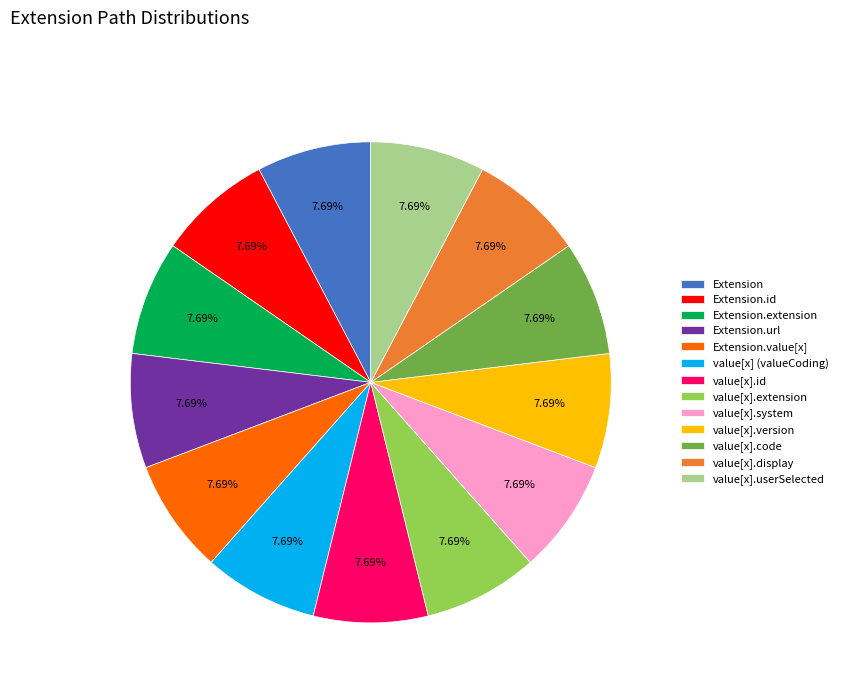

To the nearest percent, what is the average slice percentage?

8%